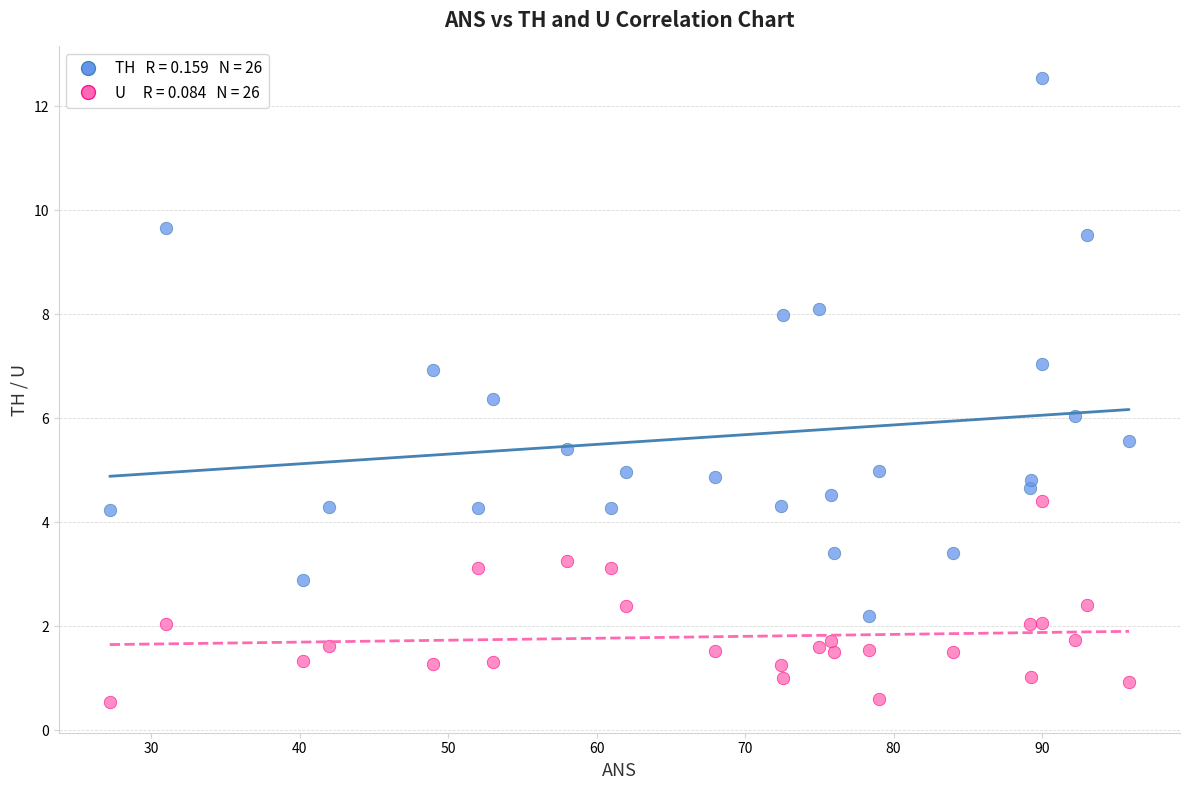

Across all data points, what is the range of X values (max minus min)?

68.7